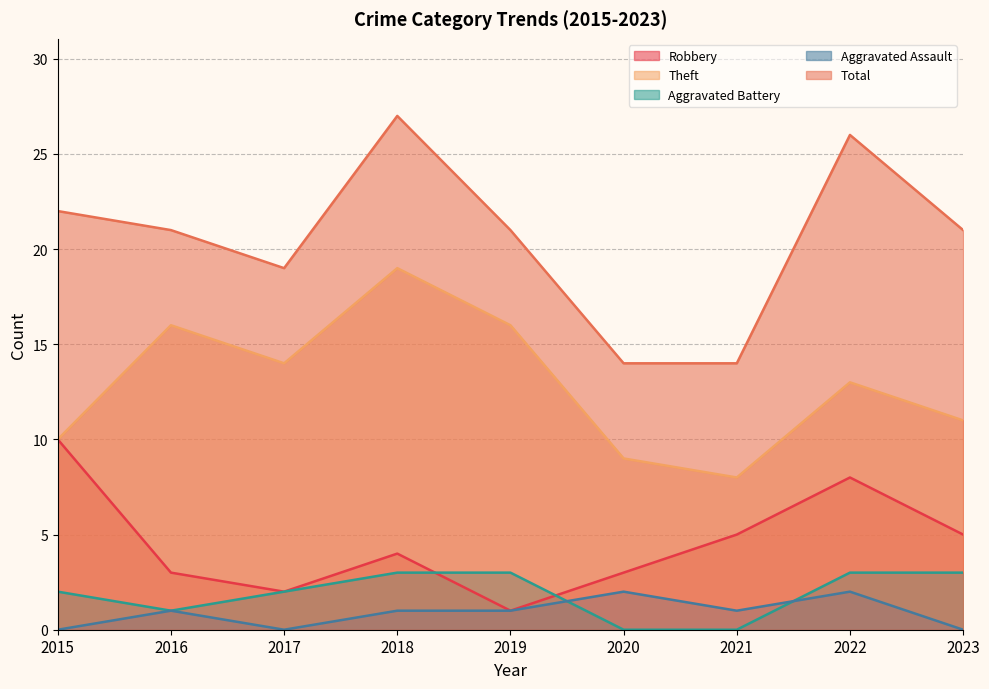

How many interior local valleys does the Total series have?

1